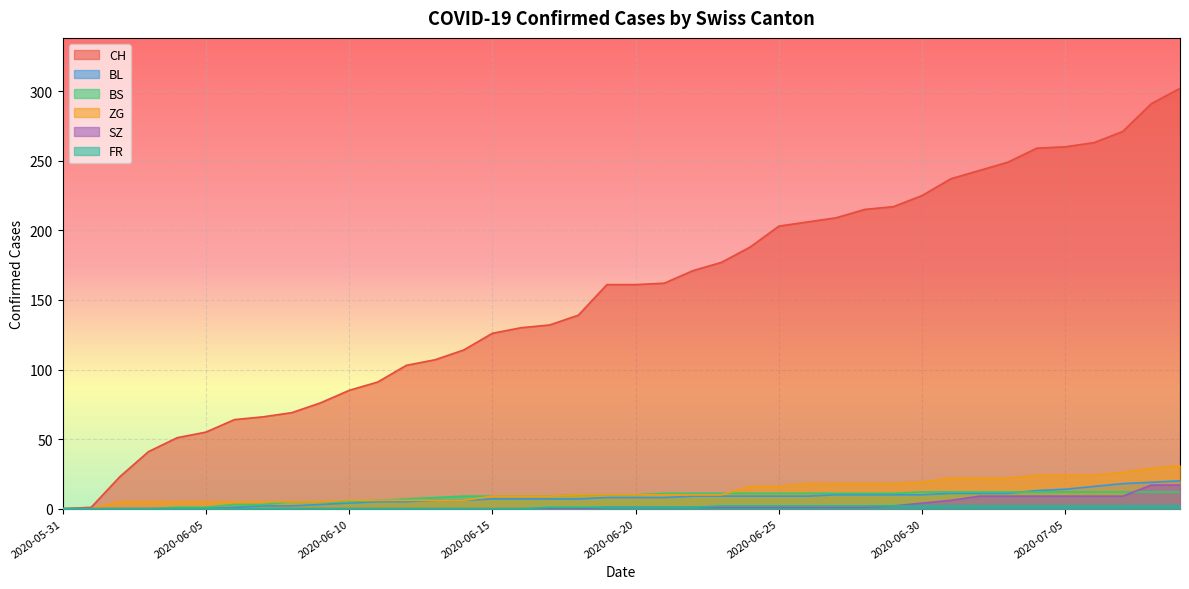

At which category is the sum across all series the highest?

2020-07-09